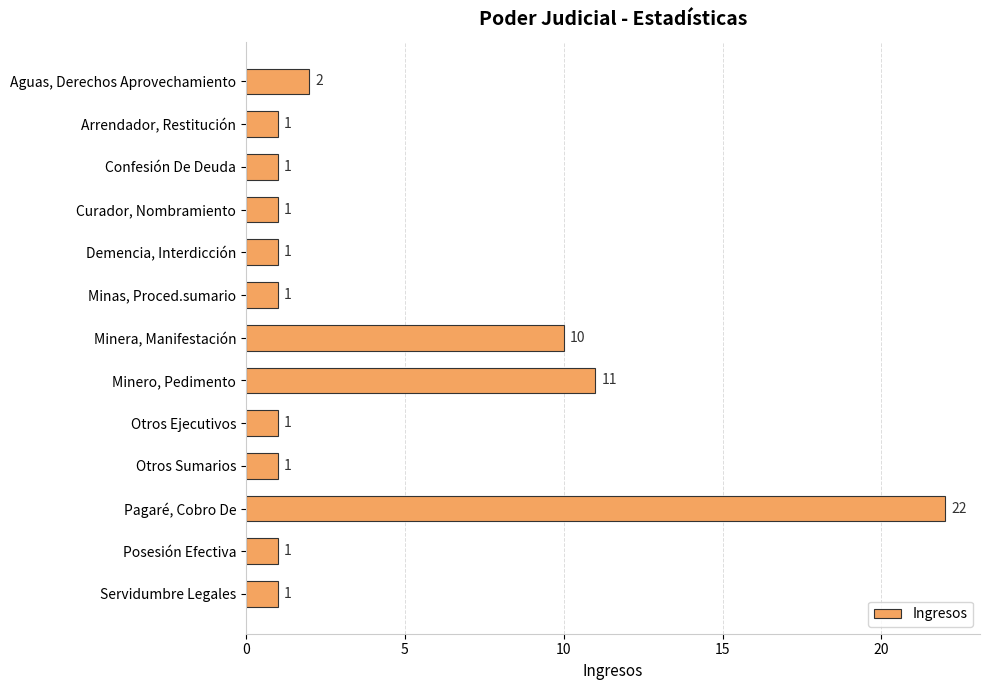

What is the difference between the maximum and second lowest values?

21